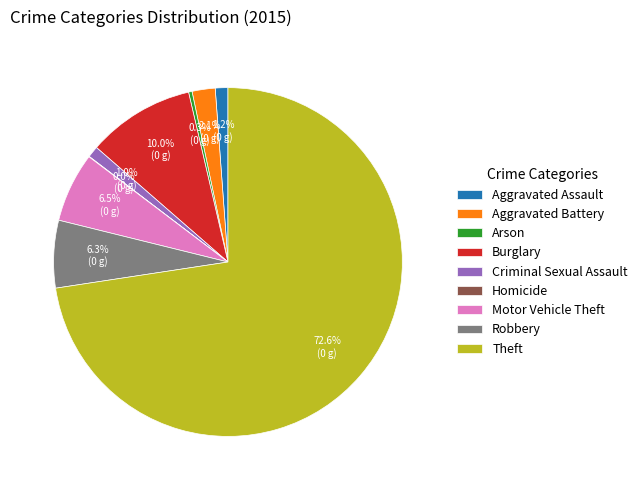

To the nearest percent, what portion does Criminal Sexual Assault represent?

1%